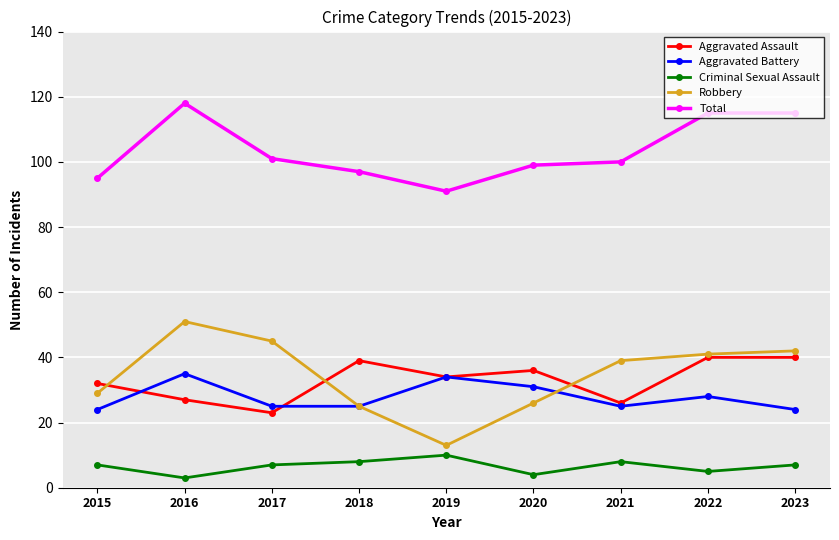

True or false: Aggravated Battery has a value of 35 at 2016.

True